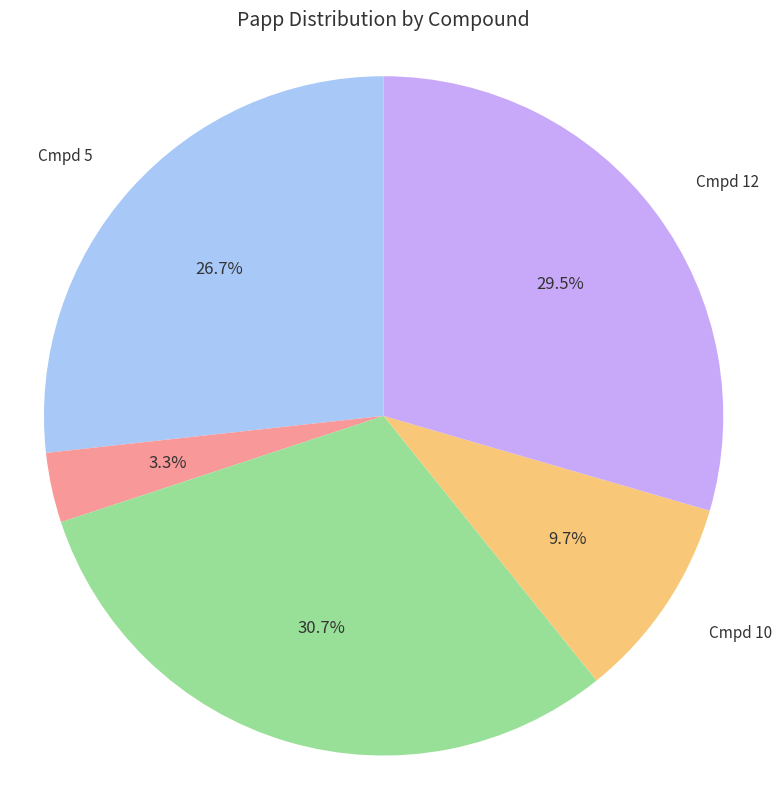

Count the number of slices in the pie.

5